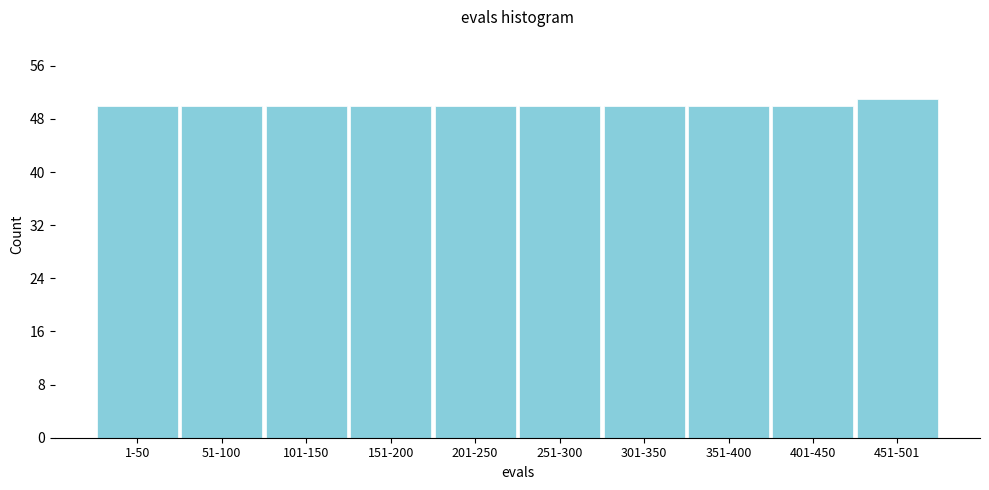

Reading left to right, list all the values displayed in this chart.

1-50=50	51-100=50	101-150=50	151-200=50	201-250=50	251-300=50	301-350=50	351-400=50	401-450=50	451-501=51